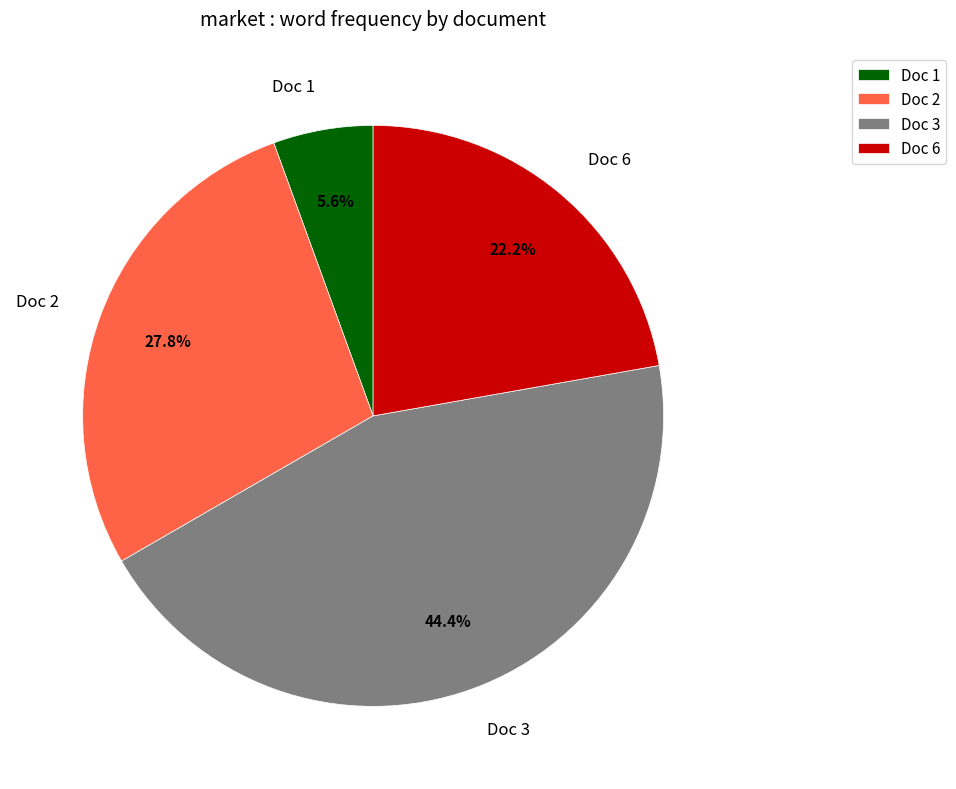

To the nearest percent, what is the average slice percentage?

25%